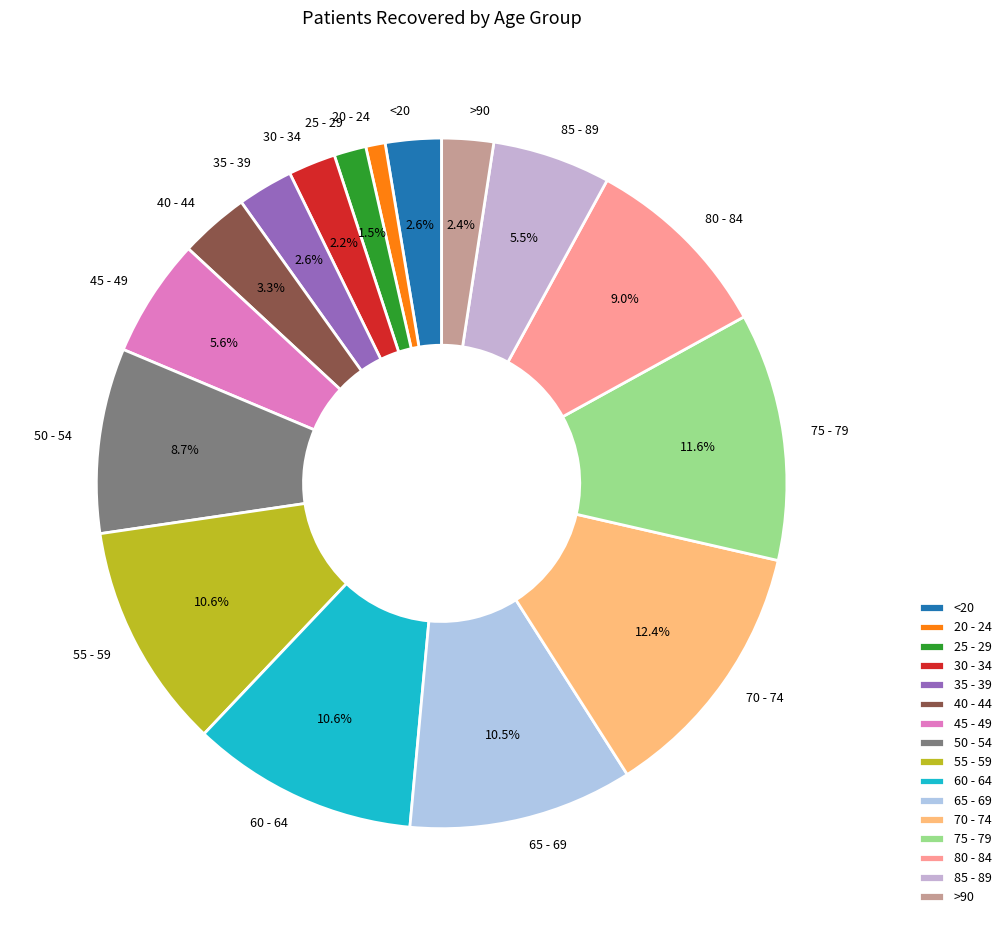

To the nearest percent, what is the difference between the largest and smallest slice percentages?

11%